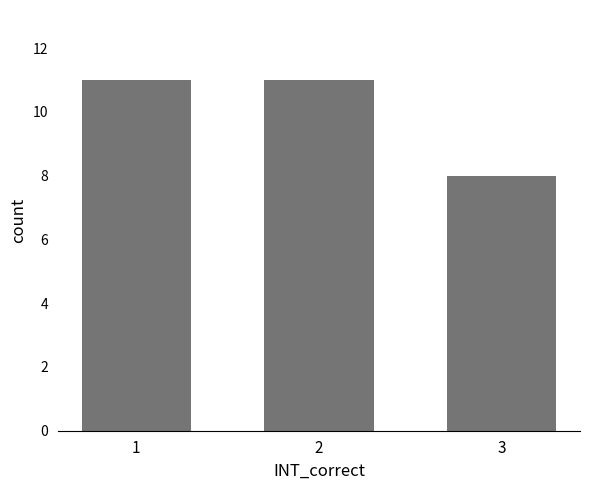

The value at 1 is 11. True or false?

True